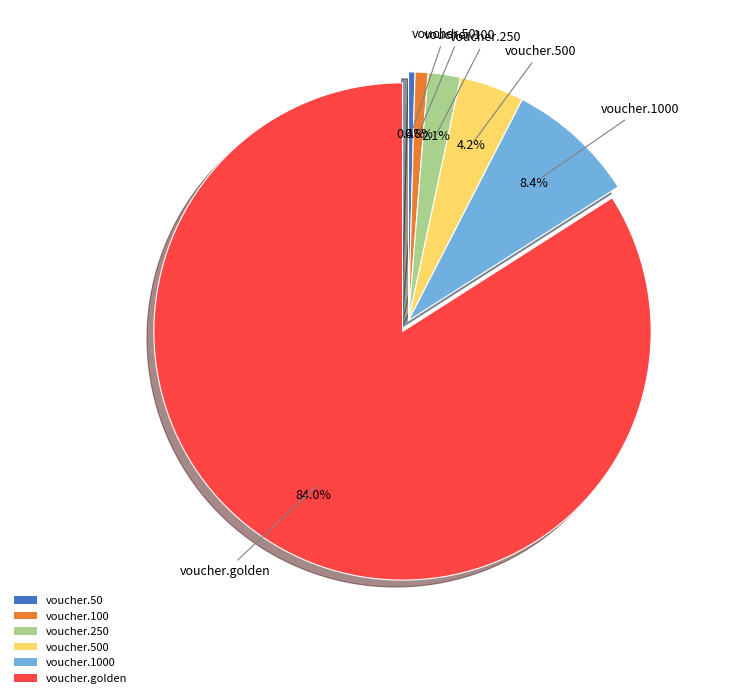

To the nearest percent, what is the difference between the largest and smallest slice percentages?

84%